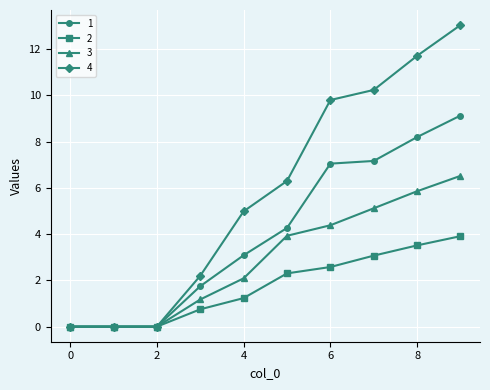

What is the highest value of the 1 series?

9.1